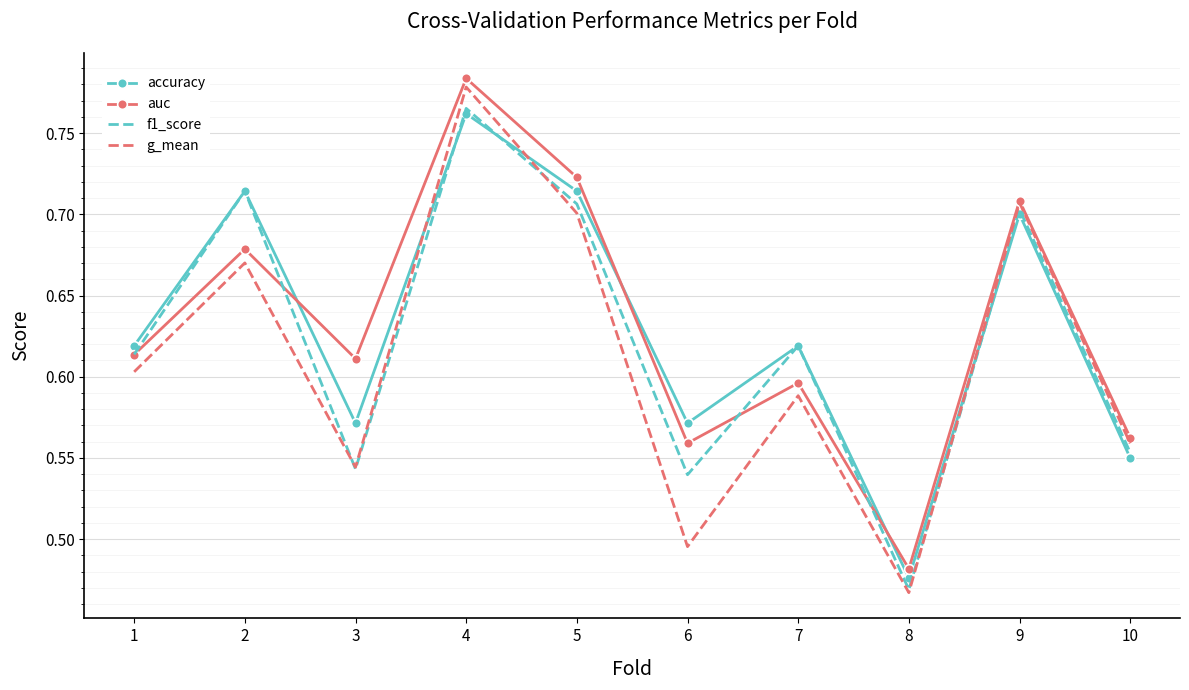

True or false: f1_score has a value of 0.1 at 8.

False